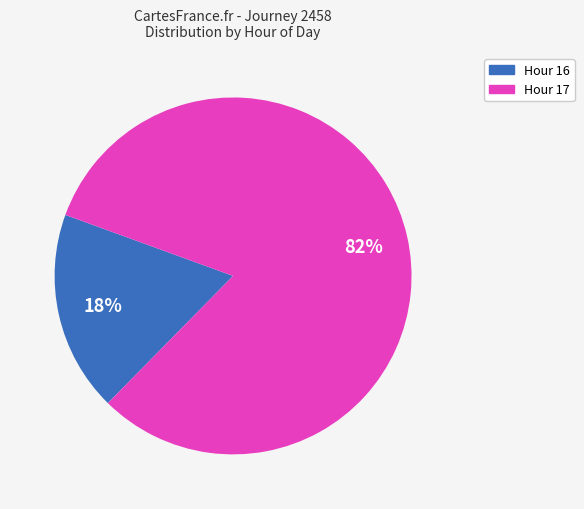

How many slices are in this pie chart?

2